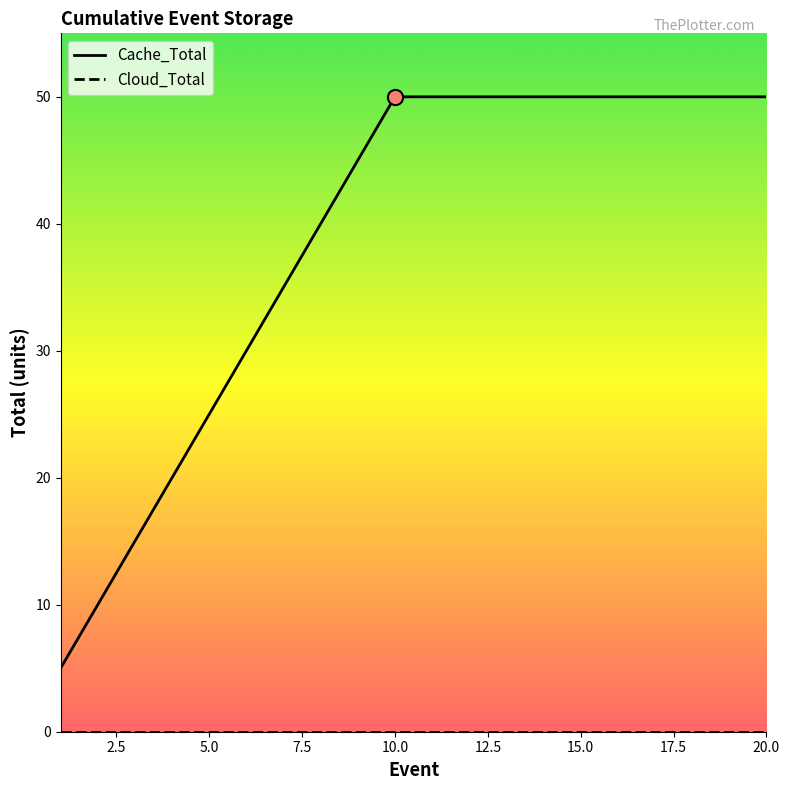

Which has a higher value, 2 or 17?

17